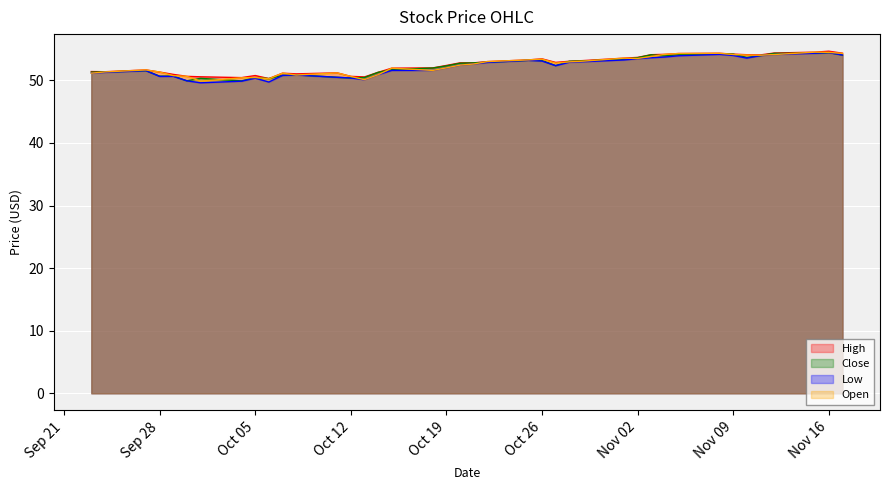

What is the smallest value displayed?

49.6